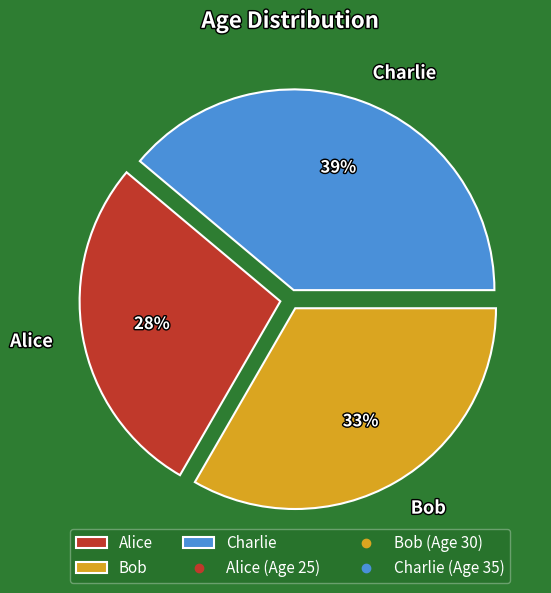

How many segments does this pie chart have?

3